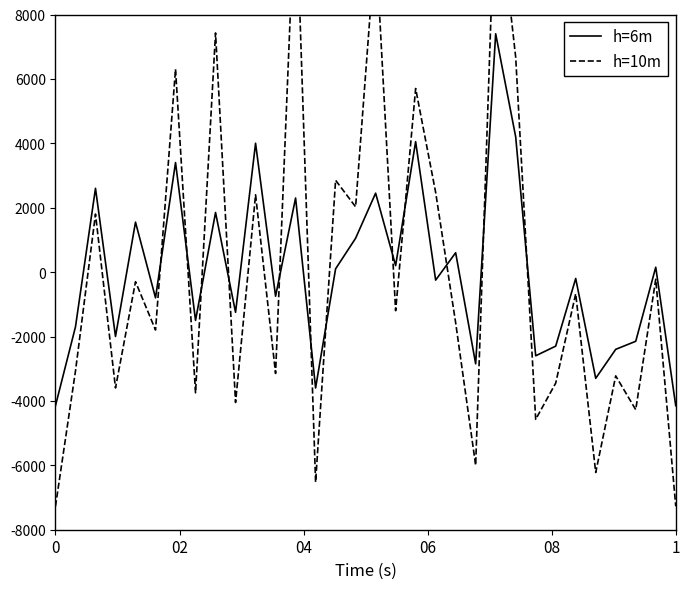

What is the value of the h=6m point at the 19th from the left?

4051.6